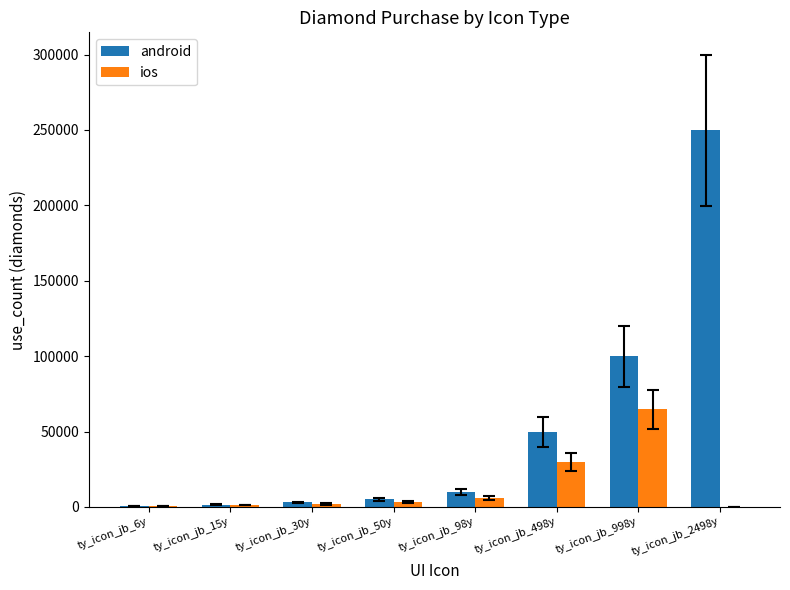

At which category is the sum across all series the highest?

ty_icon_jb_2498y